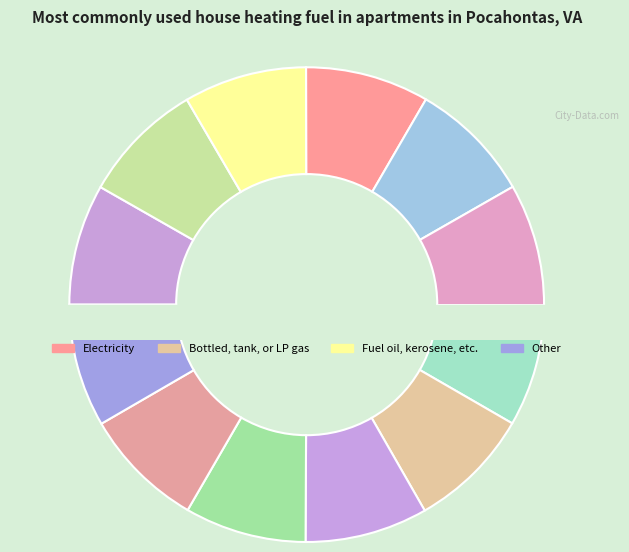

How many slices are in this pie chart?

12